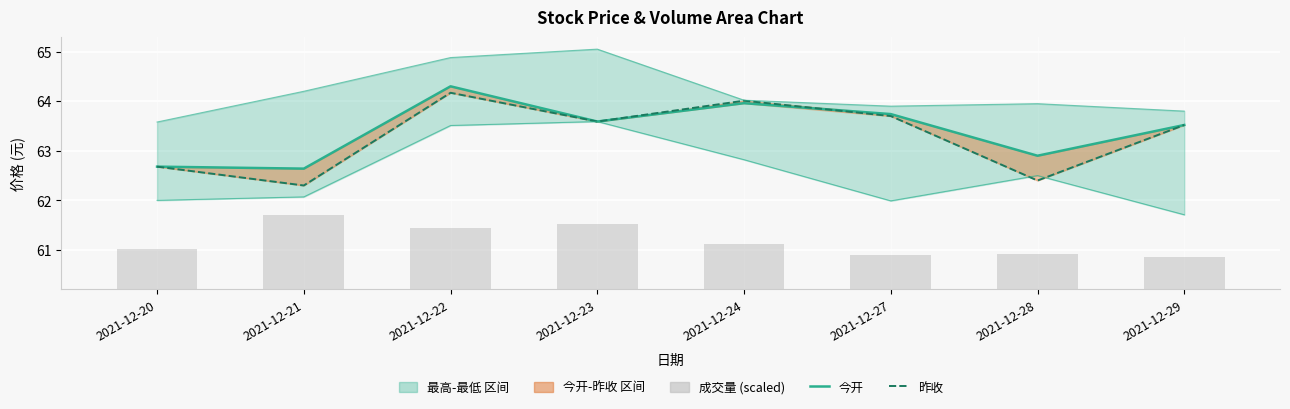

At which category is the sum across all series the highest?

2021-12-22